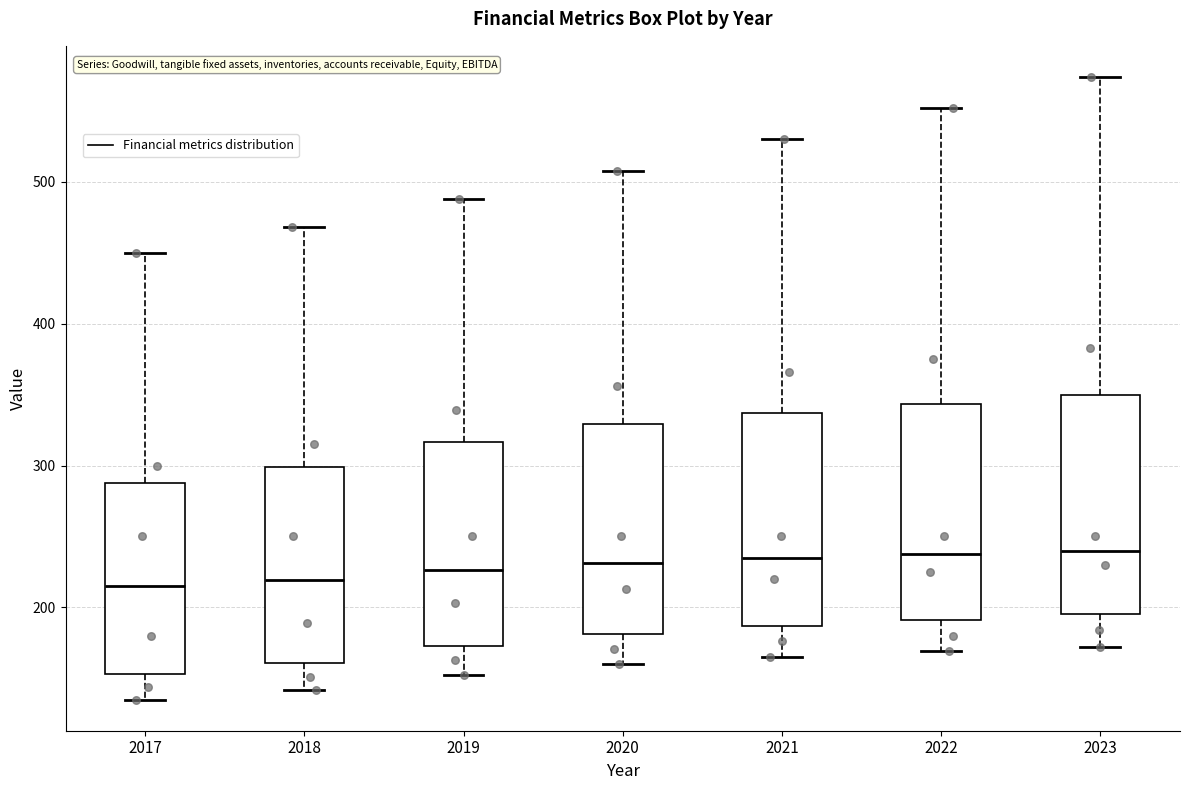

Reading left to right, transcribe this box plot: for each box, give where its median line is, the range the box spans, and where its two whiskers end, as read against the y-axis. The values are not printed on the chart, so give them approximately, as read against the axis.

2017: median 220, box 150 to 290, whiskers 140 to 450
2018: median 220, box 160 to 300, whiskers 140 to 470
2019: median 230, box 170 to 320, whiskers 150 to 490
2020: median 230, box 180 to 330, whiskers 160 to 510
2021: median 240, box 190 to 340, whiskers 170 to 530
2022: median 240, box 190 to 340, whiskers 170 to 550
2023: median 240, box 200 to 350, whiskers 170 to 570